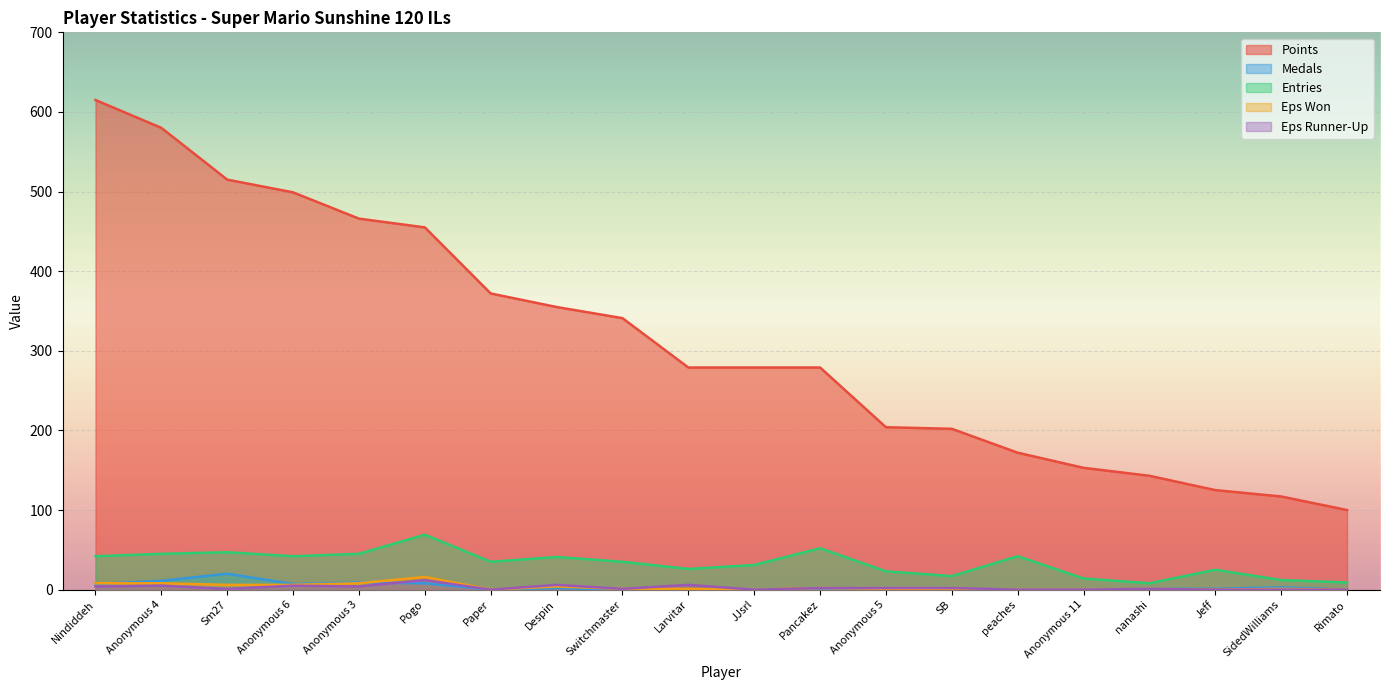

At how many categories does at least one series exceed 376?

6